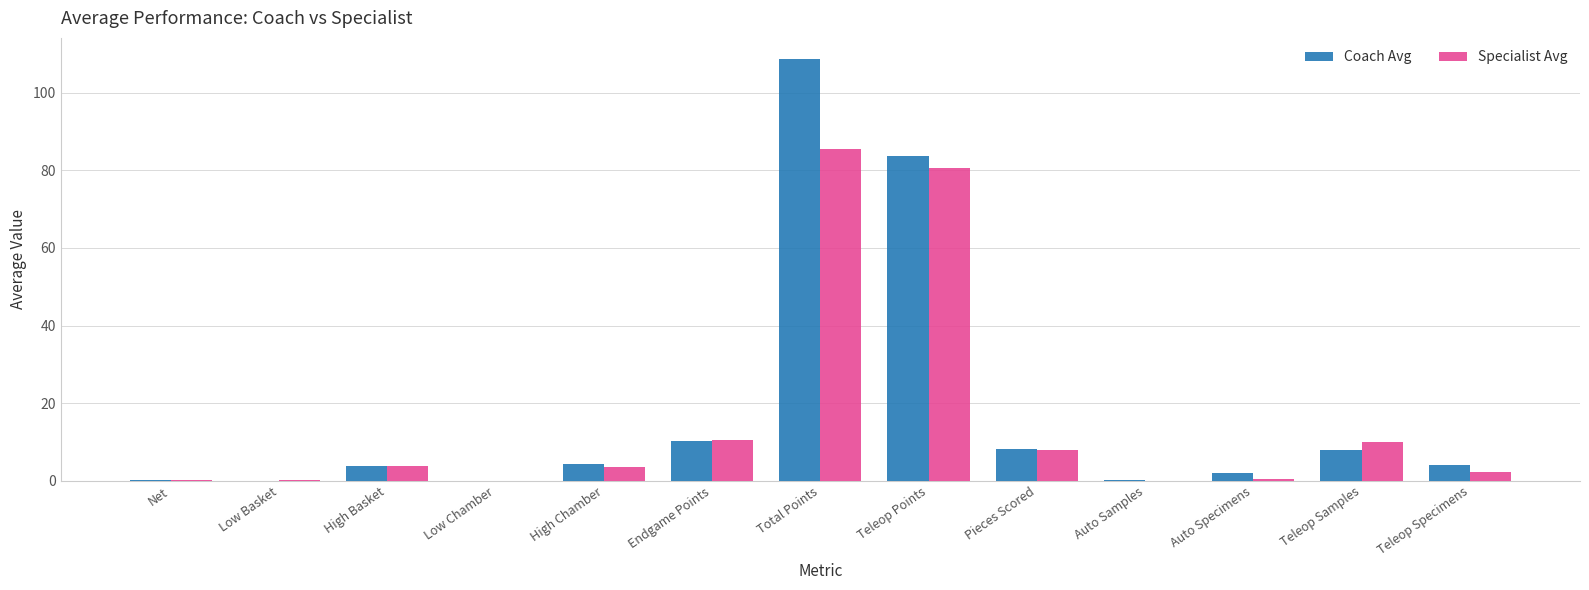

True or false: Specialist Avg has a value of 0.0 at Low Chamber.

True